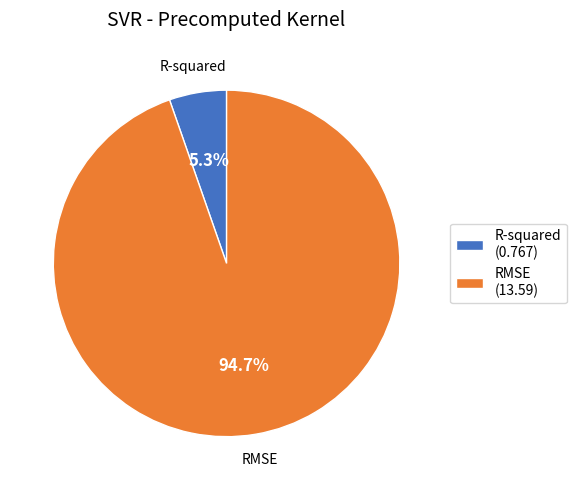

To the nearest percent, what is the average slice percentage?

50%